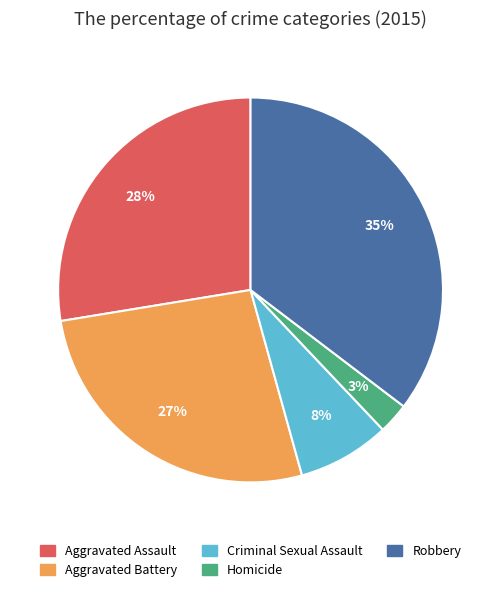

Is it true that Aggravated Battery is 27% of the pie?

True